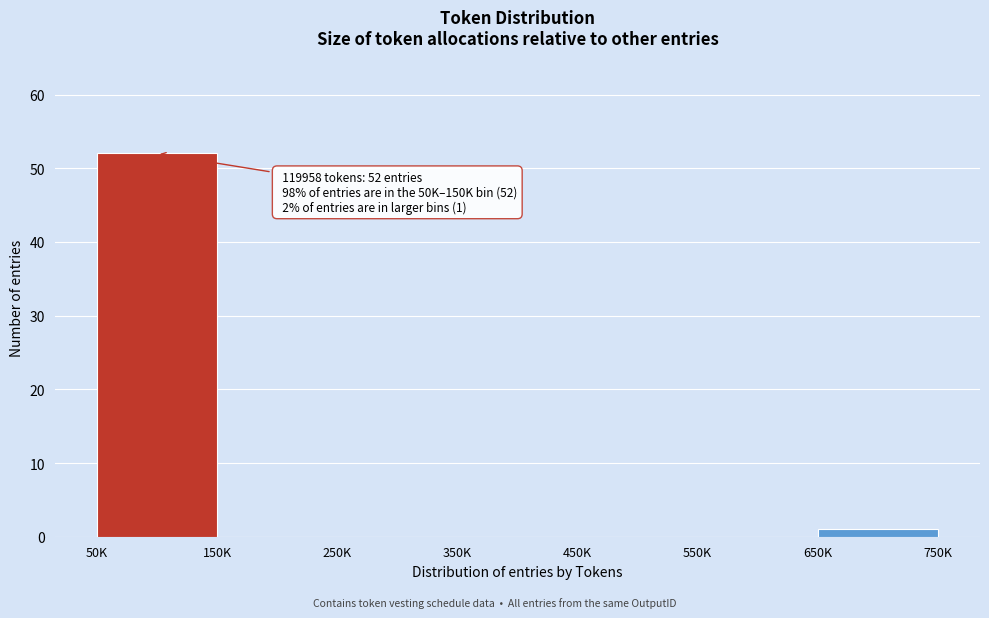

Reading left to right, list all the values displayed in this chart.

50K=52	150K=0	250K=0	350K=0	450K=0	550K=0	650K=1